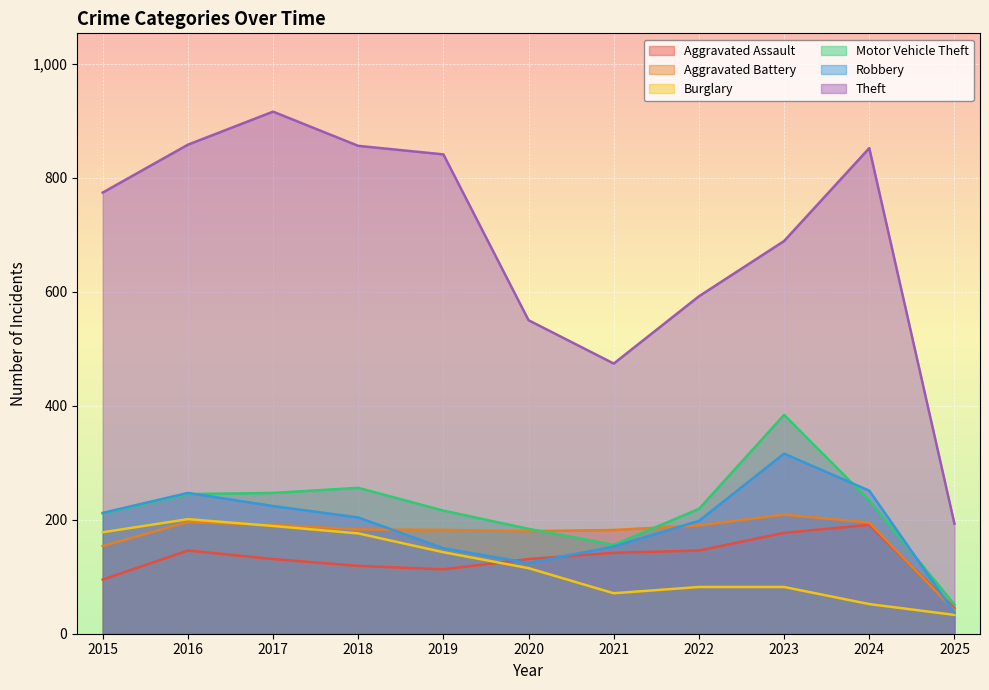

At how many categories does at least one series exceed 140?

11